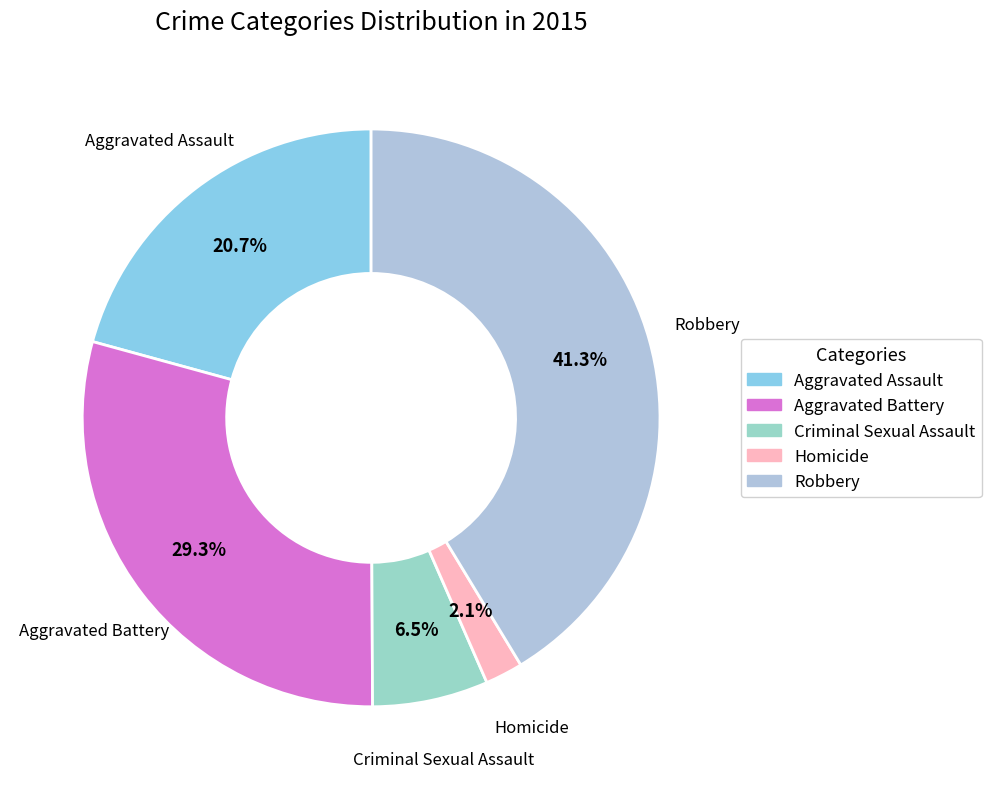

To the nearest percent, what is the difference between the Aggravated Assault and Aggravated Battery slice percentages?

9%